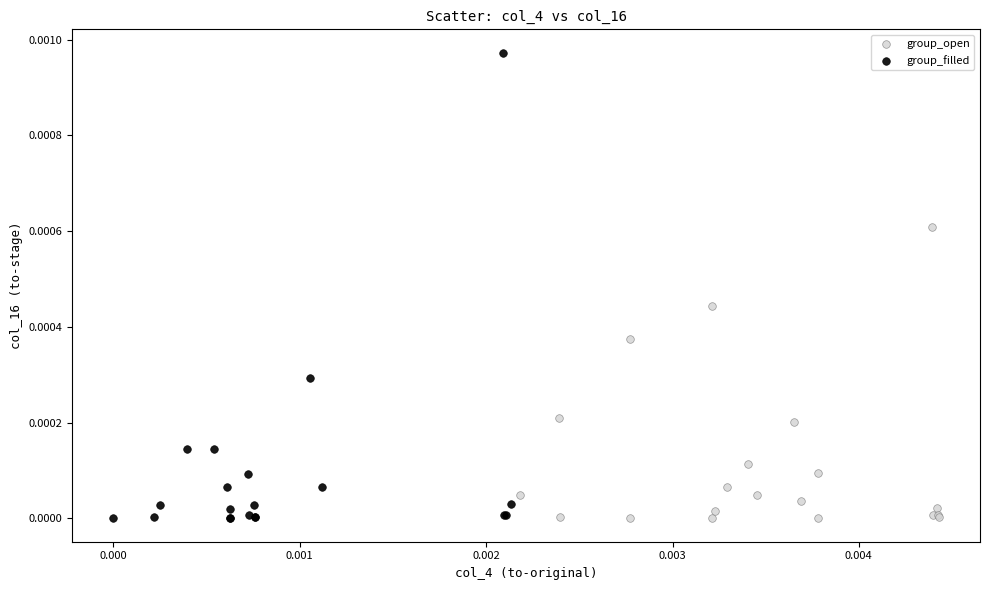

Which series has the widest spread of Y values?

group_filled